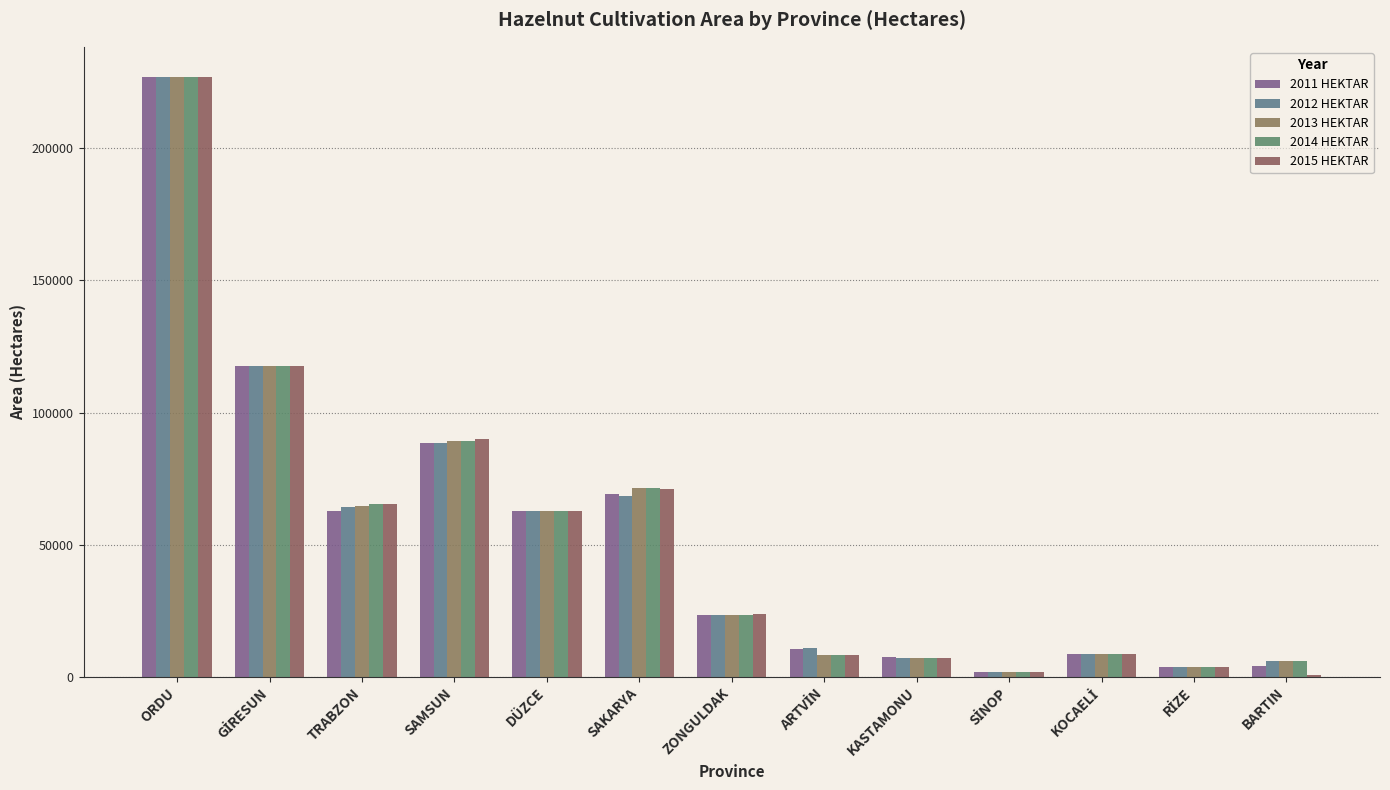

Where does the 2015 HEKTAR series first go above 23595?

ORDU